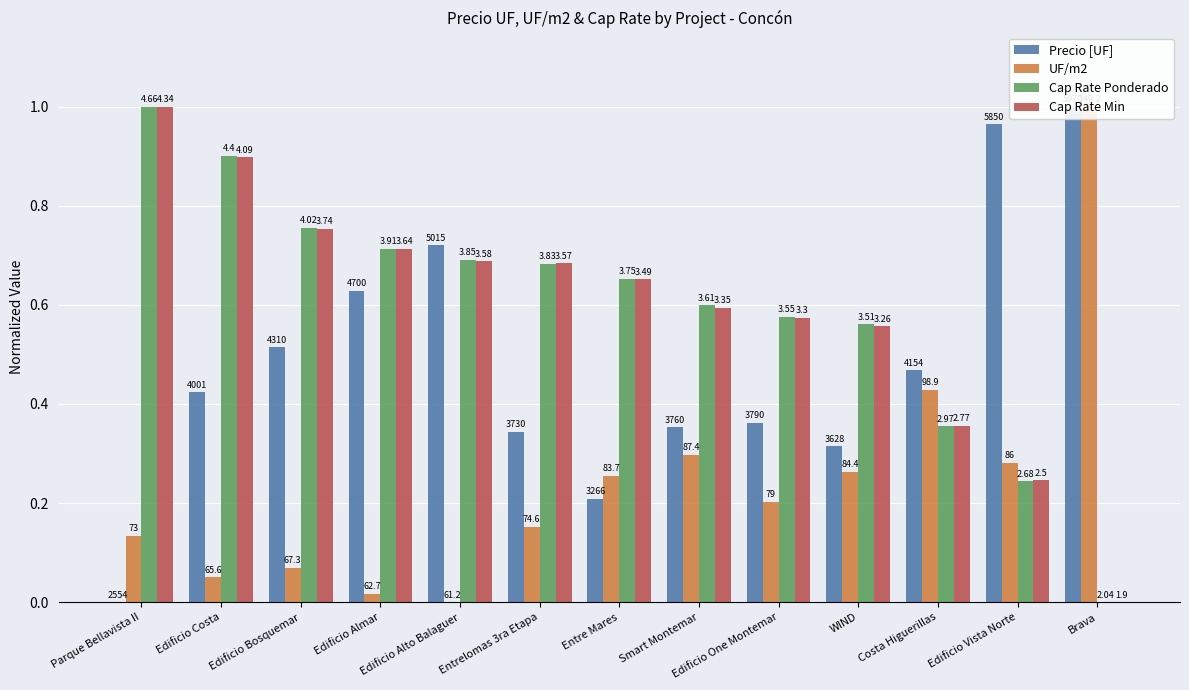

What is the label of the 11th bar from the left?

Costa Higuerillas